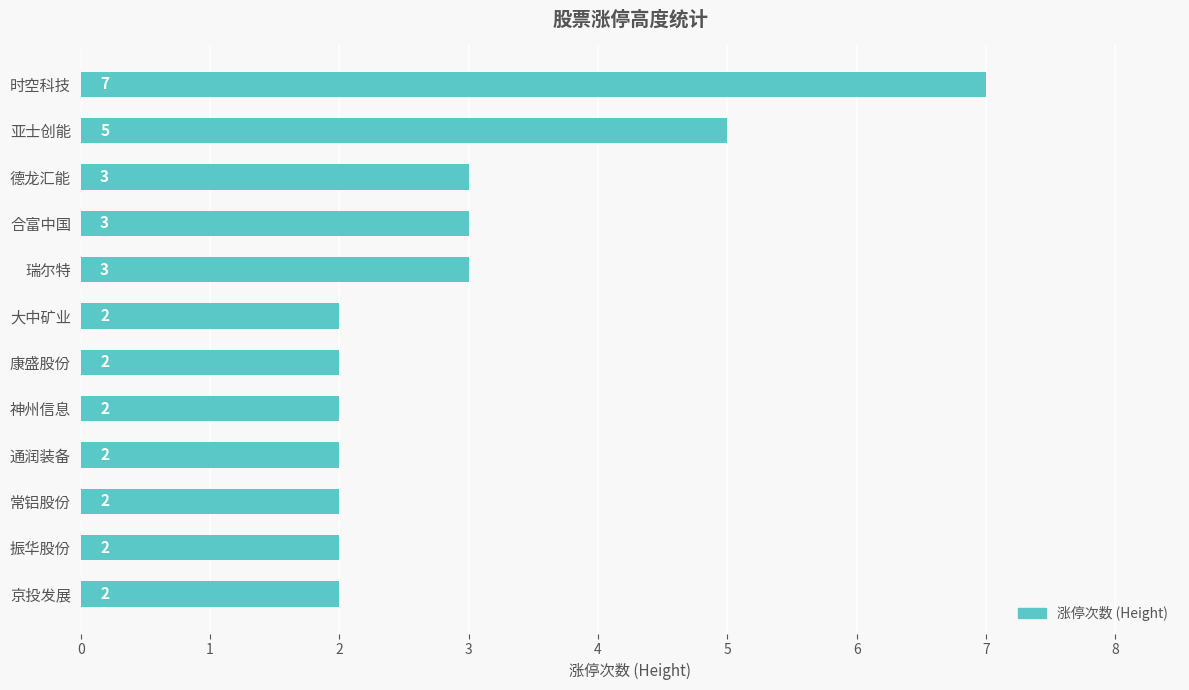

Which label corresponds to the largest value in the chart?

时空科技